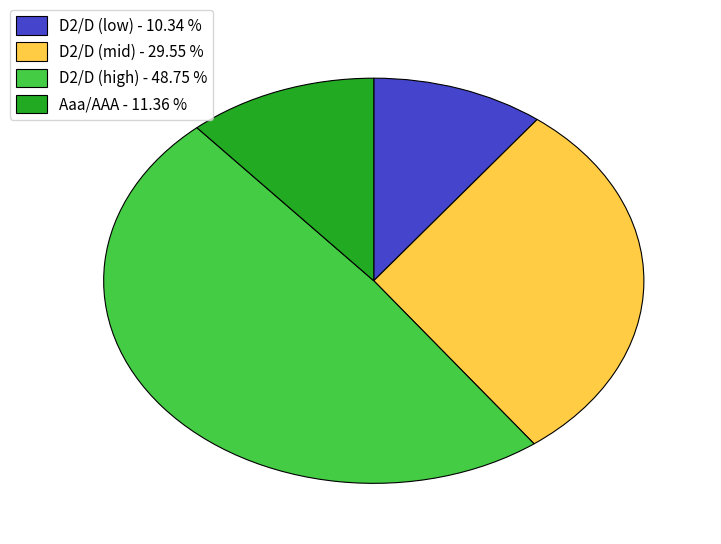

Is the sum of Aaa/AAA - 11.36 % and D2/D (low) - 10.34 % greater than half?

No